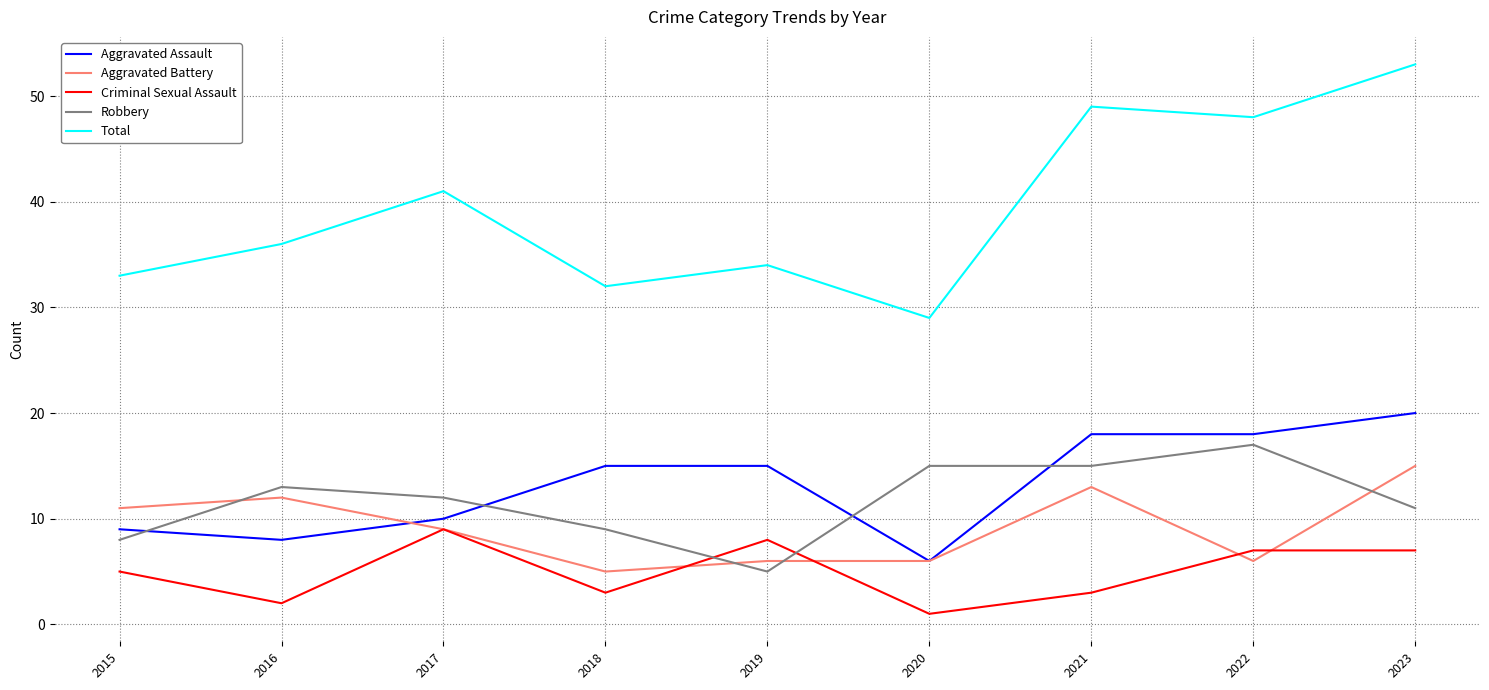

True or false: Robbery has more than 1 points higher than both neighbors.

True